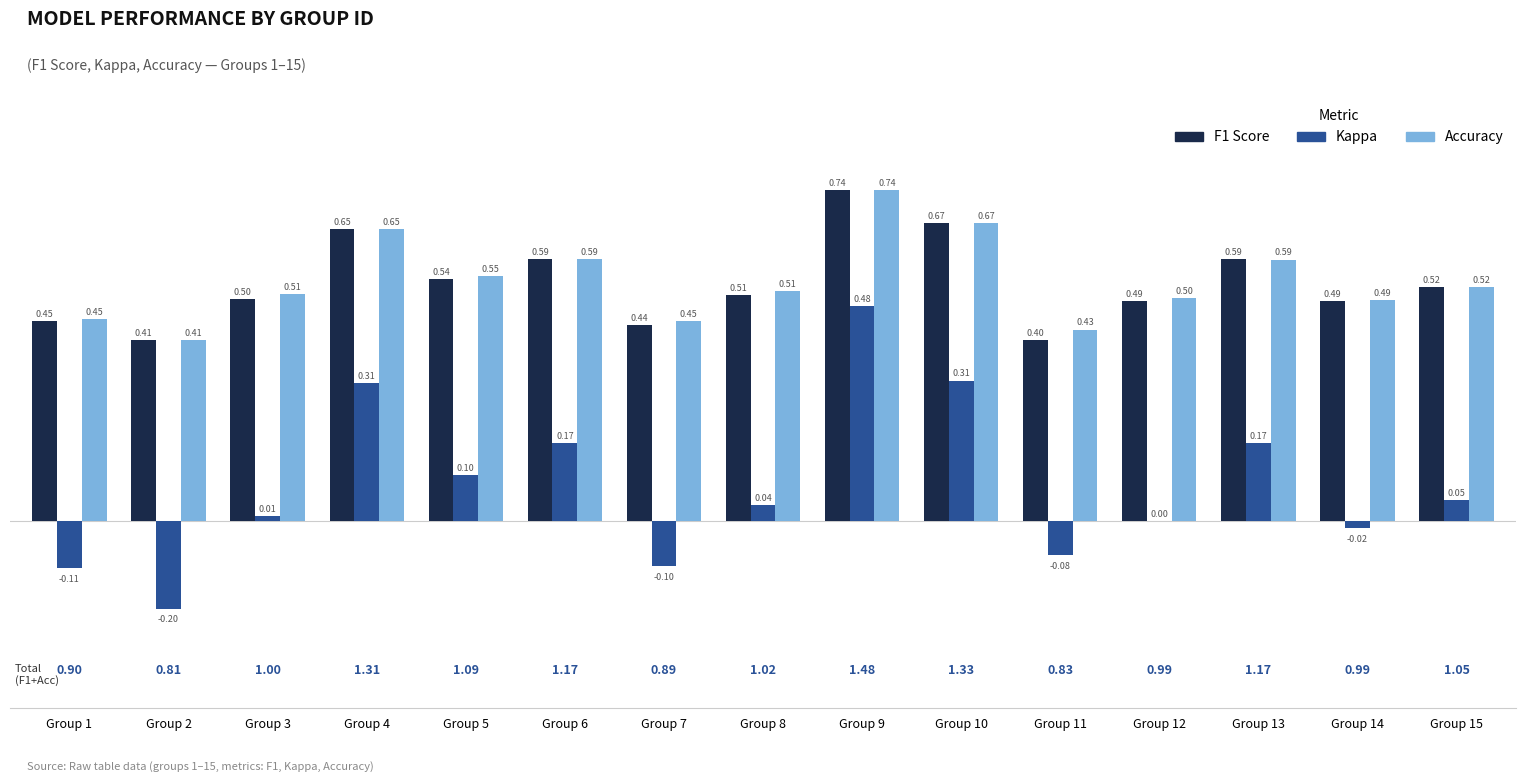

How many distinct data groups are displayed?

3